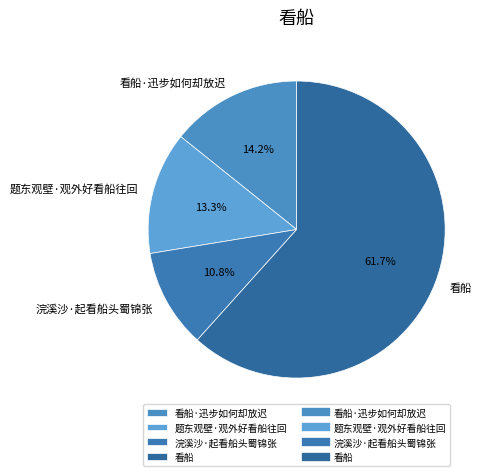

Which category has the biggest portion of the pie?

看船